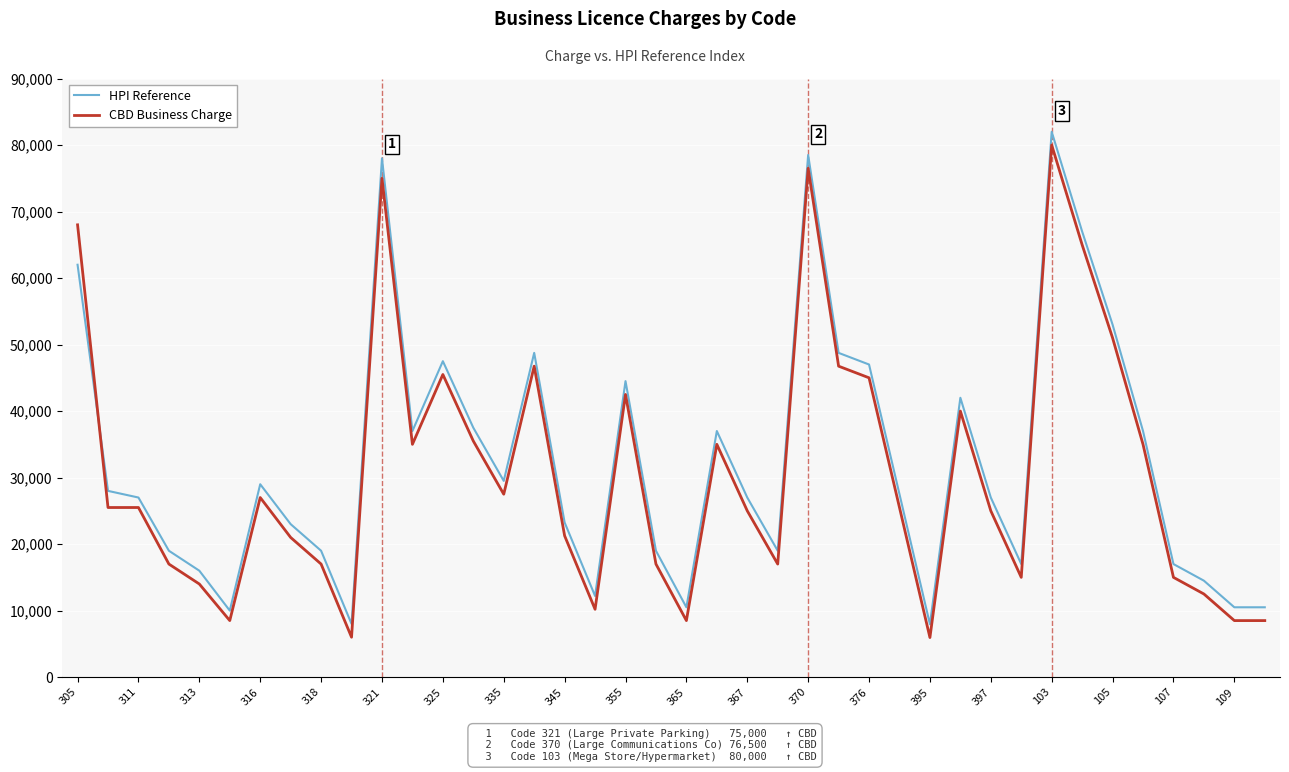

Does the chart have visible grid lines?

Yes